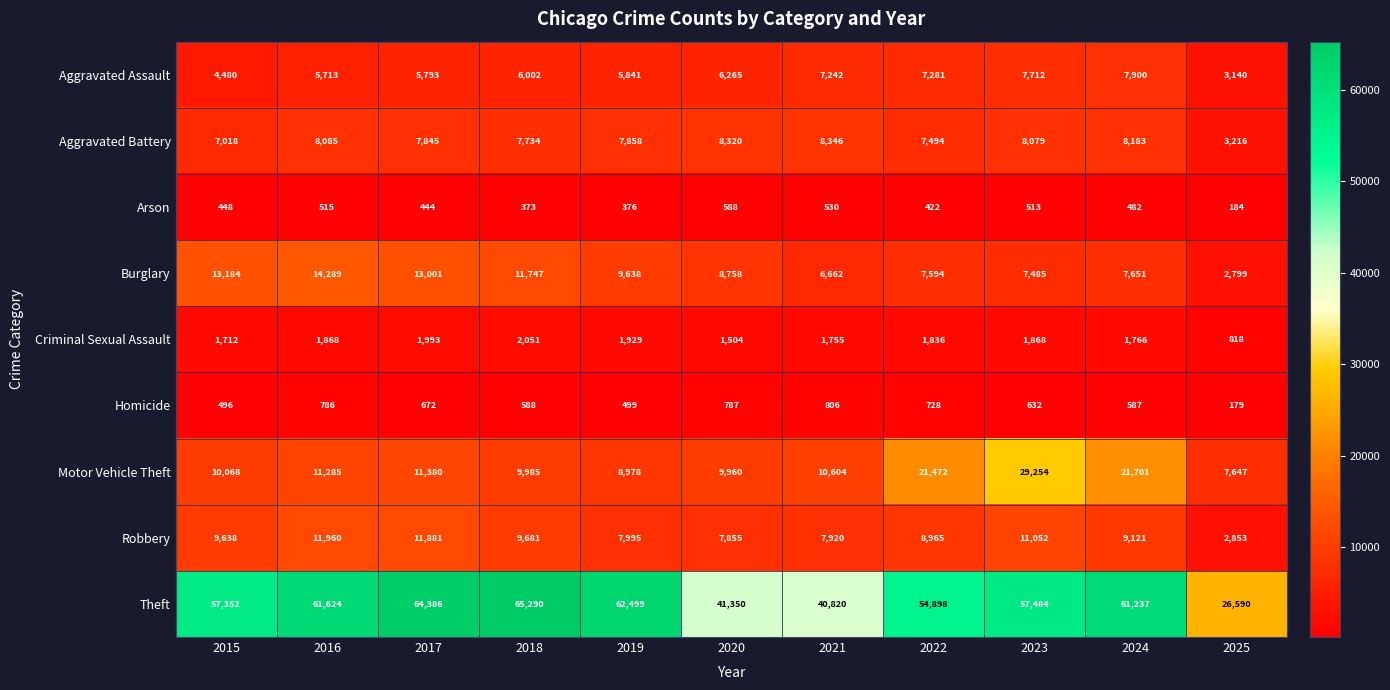

Which category has the highest value across all series?

2018